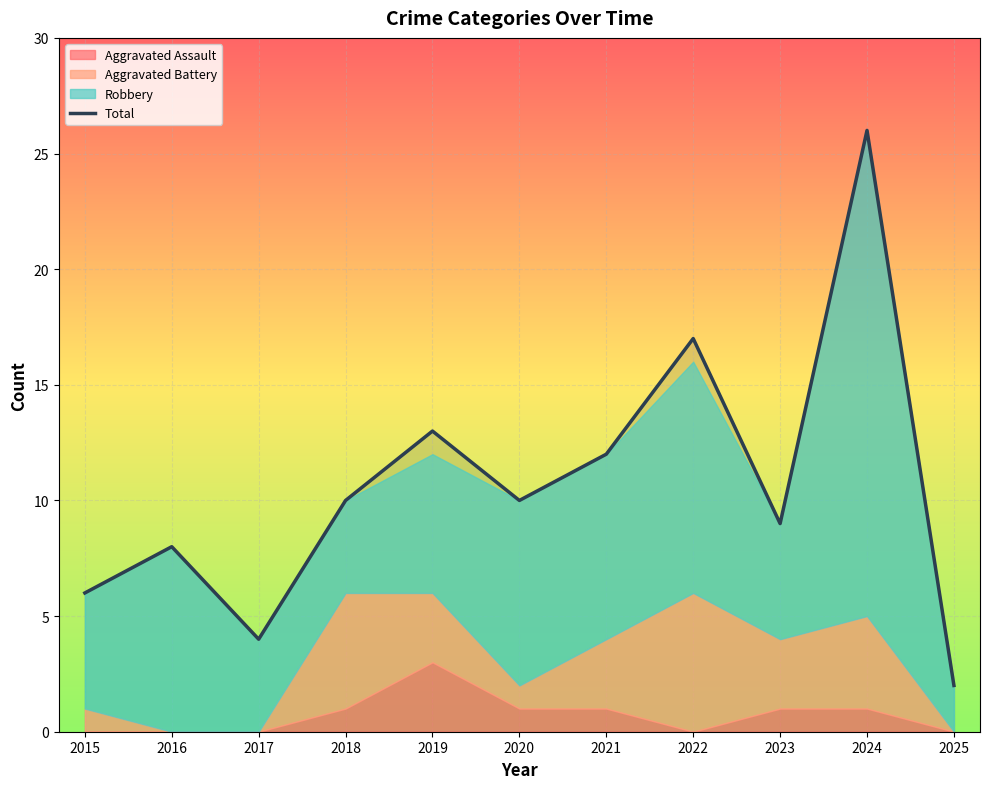

Reading right to left, extract all data points from this chart.

2025=2	2024=26	2023=9	2022=17	2021=12	2020=10	2019=13	2018=10	2017=4	2016=8	2015=6